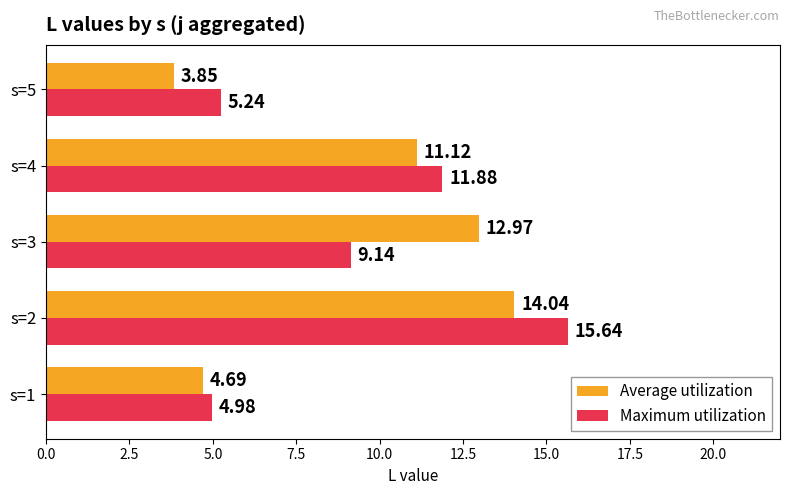

What is the total value across all series at s=4?

23.0